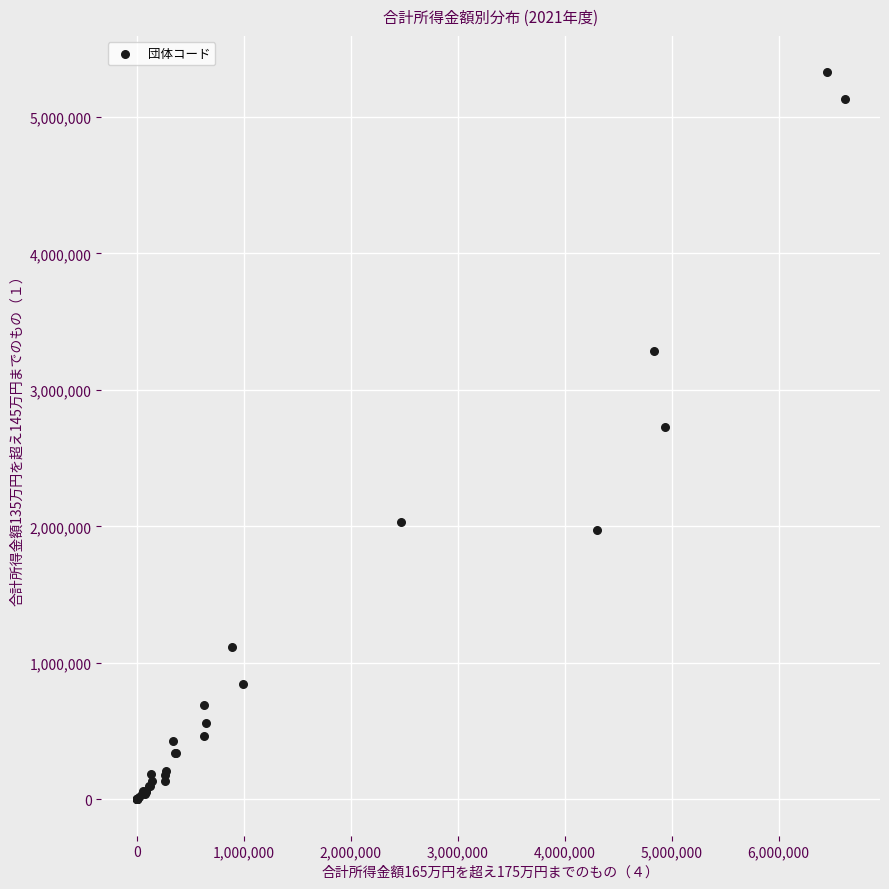

What Y value in the scatter plot is closest to 2663871?

2731900